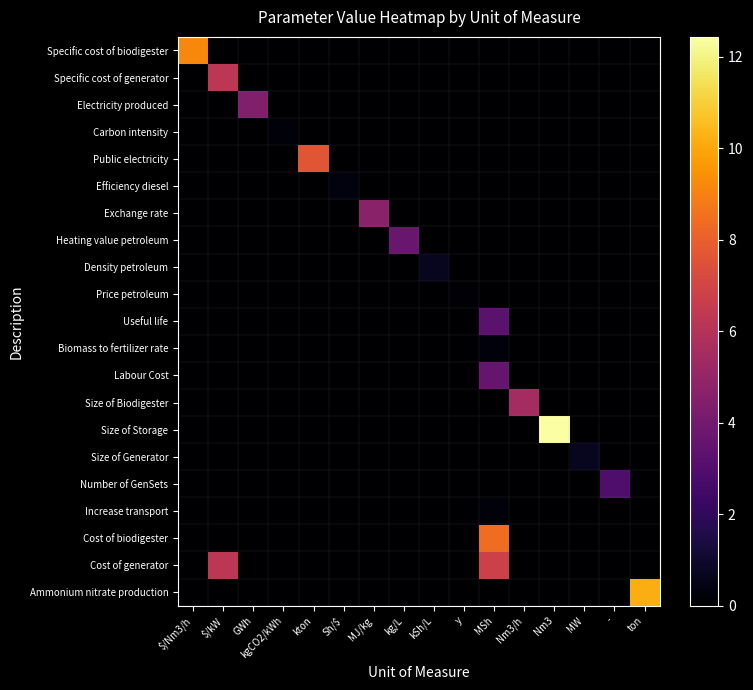

Between kgCO2/kWh and MSh, which series saw the biggest shift?

Cost of biodigester